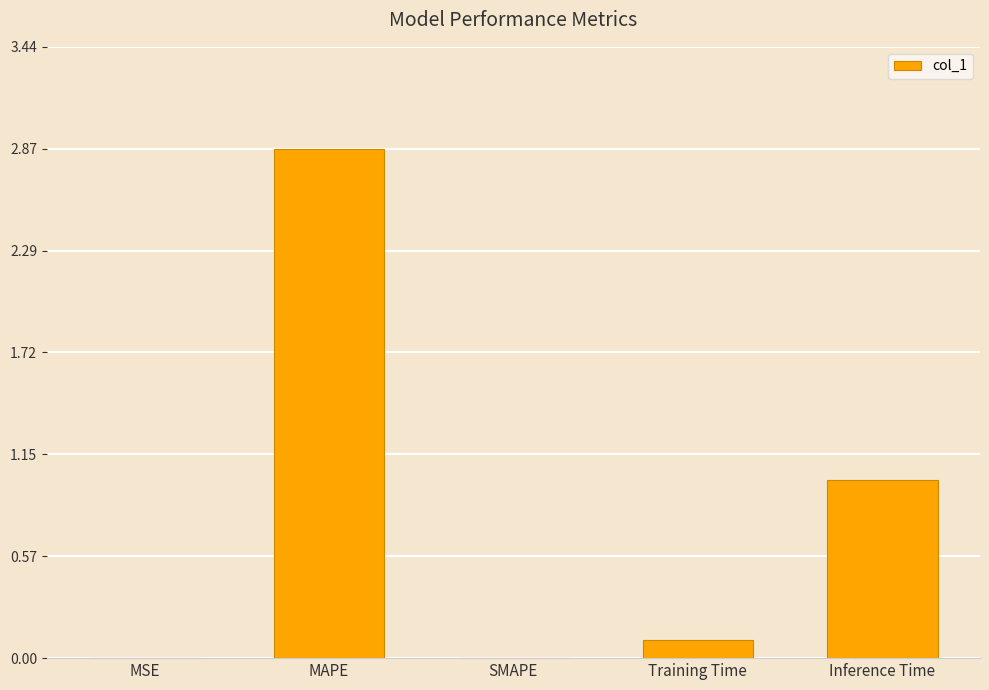

What is the sum of all values?

4.0